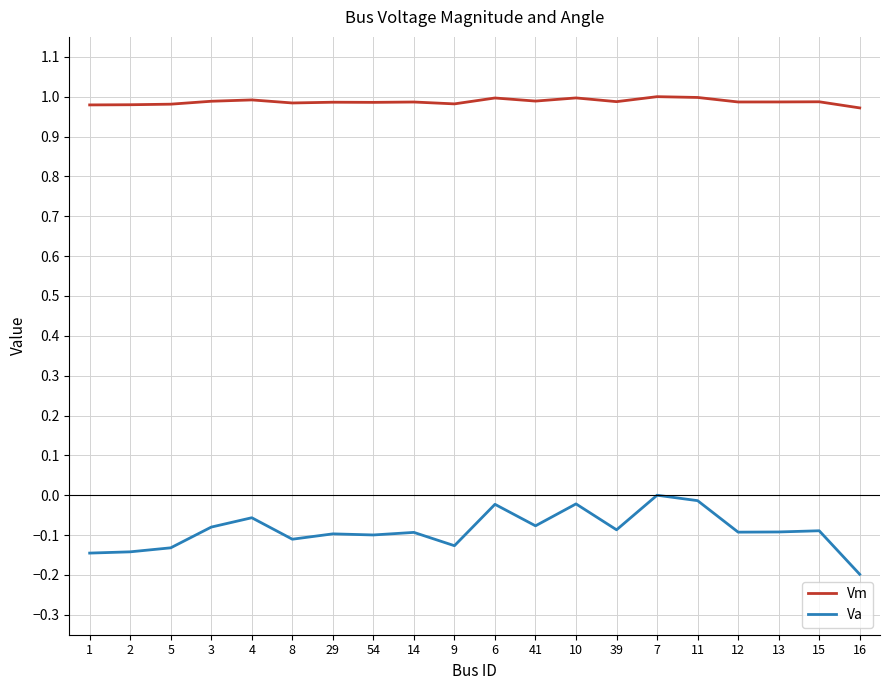

What is the difference between the maximum and minimum values in the Va series?

0.2